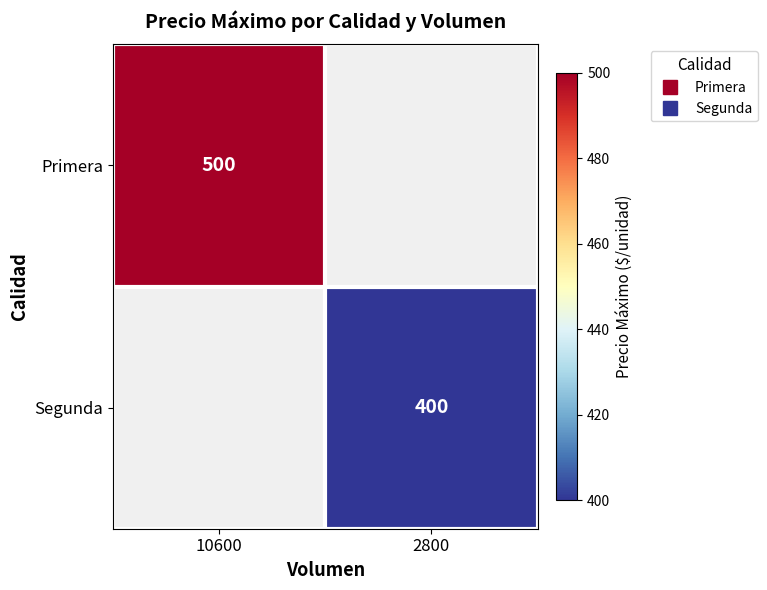

Is the value of Segunda at 10600 greater than the value of Primera at 10600?

No